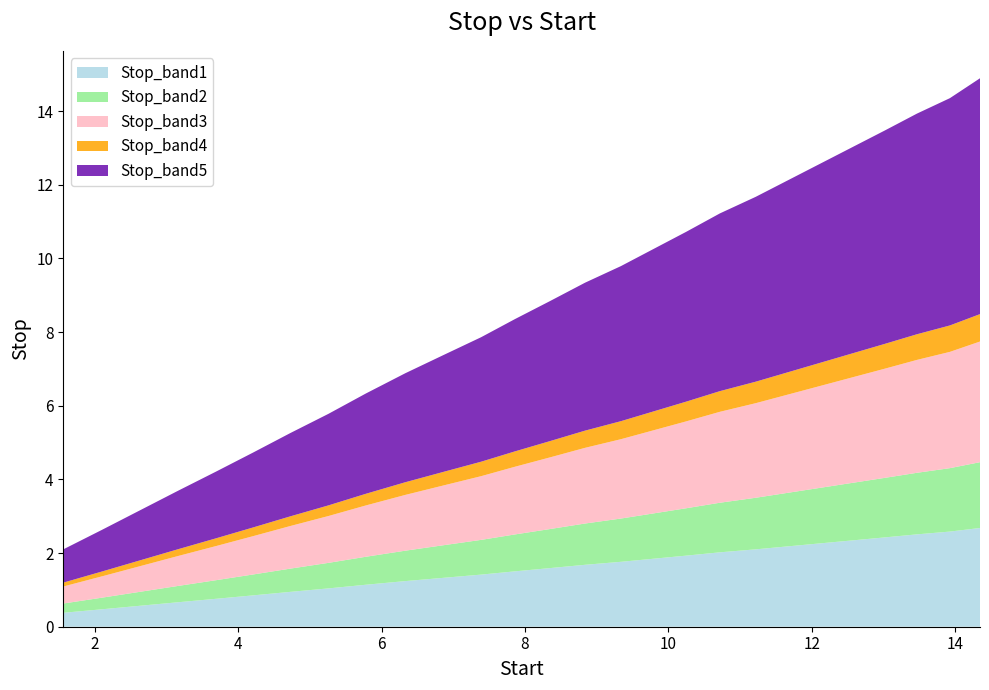

Reading right to left, list all the values displayed in this chart.

14.35=14.9	13.93=14.3	13.47=13.9	13.02=13.5	12.57=13.0	12.12=12.6	11.67=12.1	11.22=11.7	10.72=11.2	10.25=10.7	9.79=10.2	9.34=9.8	8.84=9.3	8.35=8.8	7.86=8.3	7.39=7.9	6.88=7.4	6.33=6.9	5.78=6.3	5.26=5.8	4.73=5.3	4.21=4.7	3.69=4.2	3.16=3.7	2.63=3.2	2.1=2.6	1.56=2.1